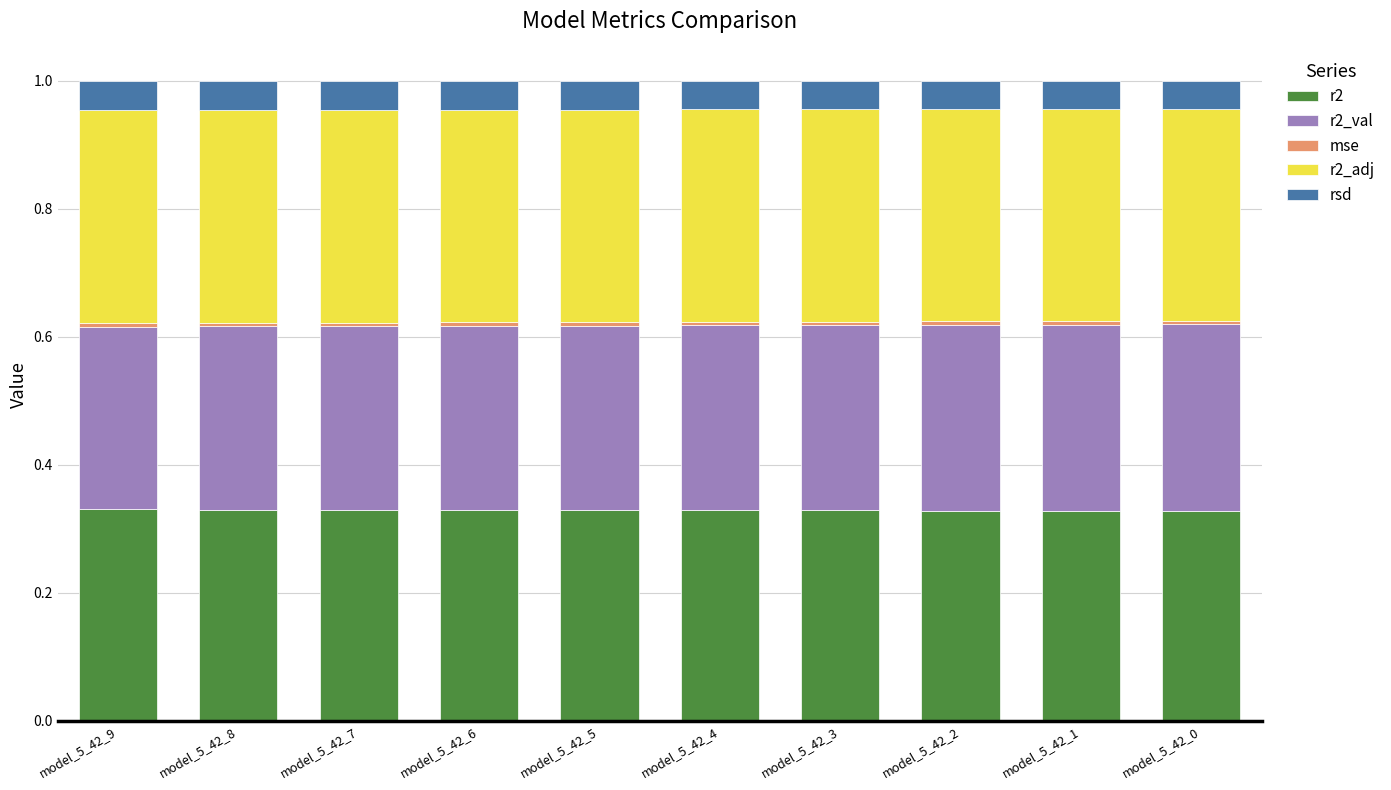

Are the bars horizontal?

No